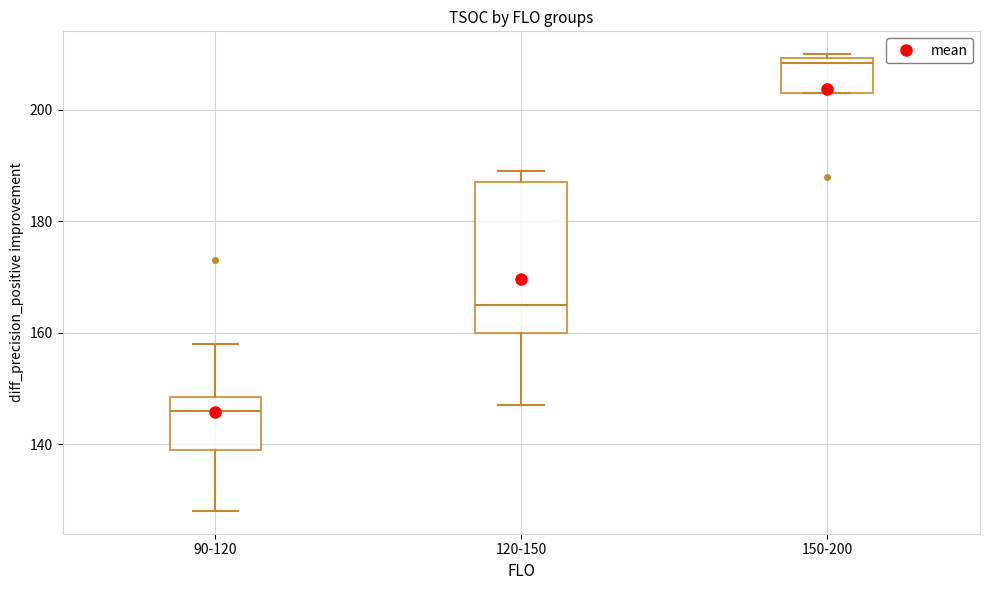

Which box's median line is the lowest?

90-120